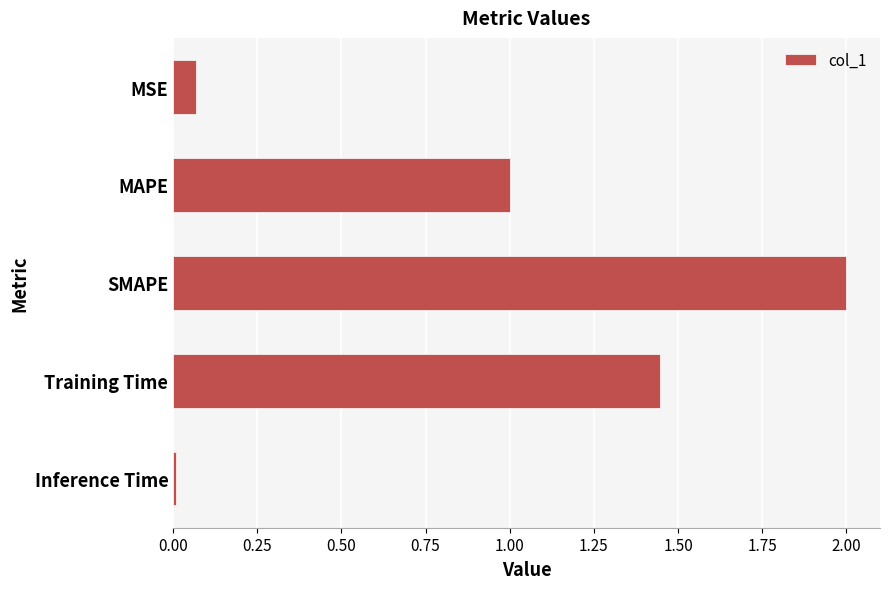

True or false: the data shows 3.4 at SMAPE.

False